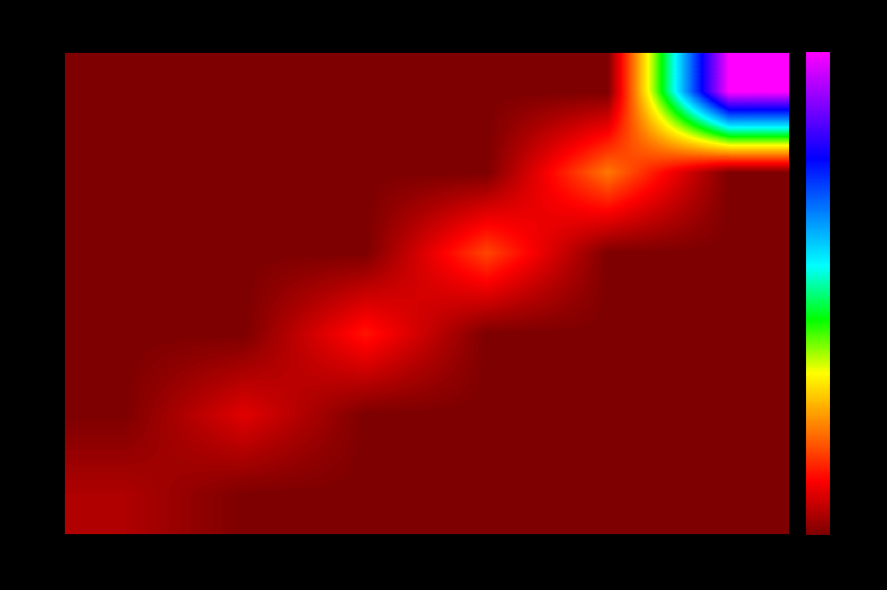

At which category is the sum across all series the highest?

716